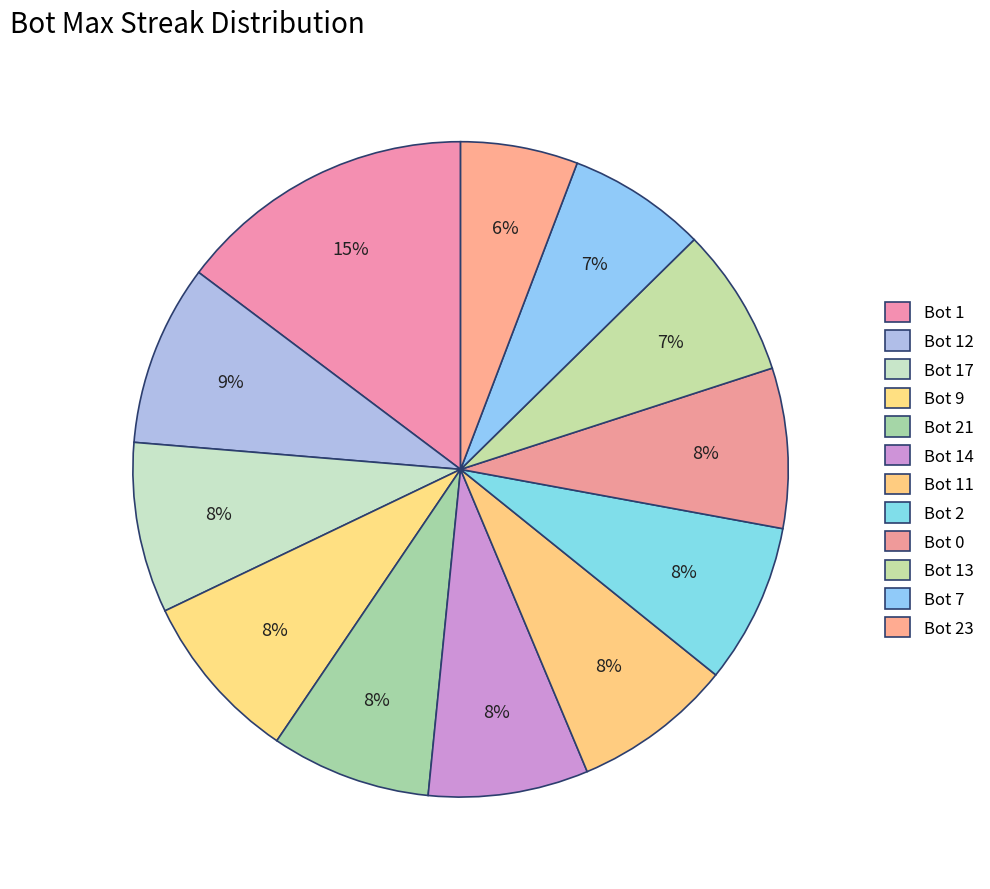

To the nearest percent, what percentage of the pie is Bot 2?

8%